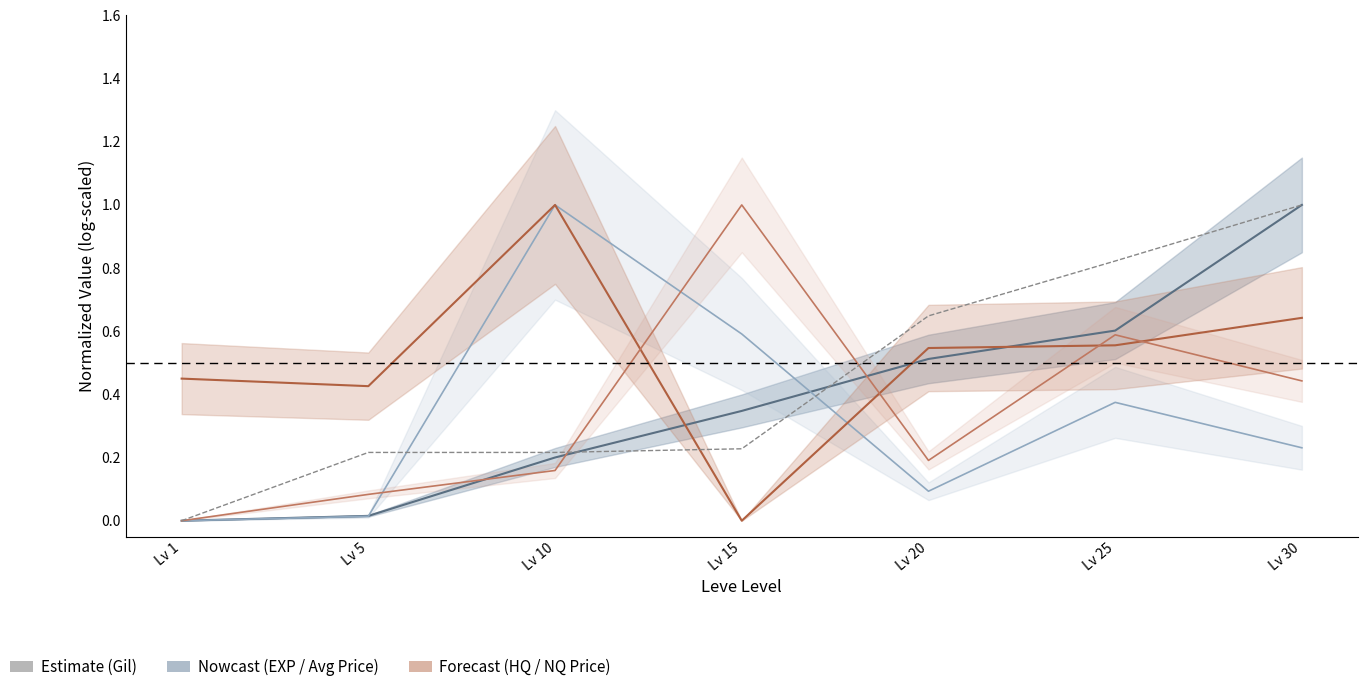

Reading left to right, list all the values displayed in this chart.

Leve EXP: 0.0	0.0	0.2	0.3	0.5	0.6	1.0
currentAveragePrice: 0.0	0.0	1.0	0.6	0.1	0.4	0.2
LevePriceHQ: 0.5	0.4	1.0	0.0	0.5	0.6	0.6
LevePriceNQ: 0.0	0.1	0.2	1.0	0.2	0.6	0.4
Leve Gil: 0.0	0.2	0.2	0.2	0.6	0.8	1.0